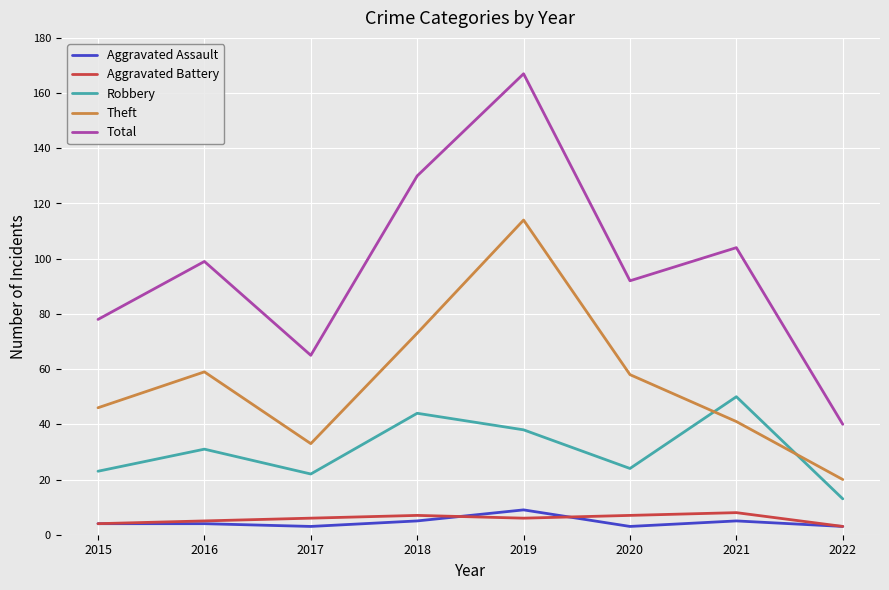

True or false: Aggravated Assault and Theft intersect in this chart.

False